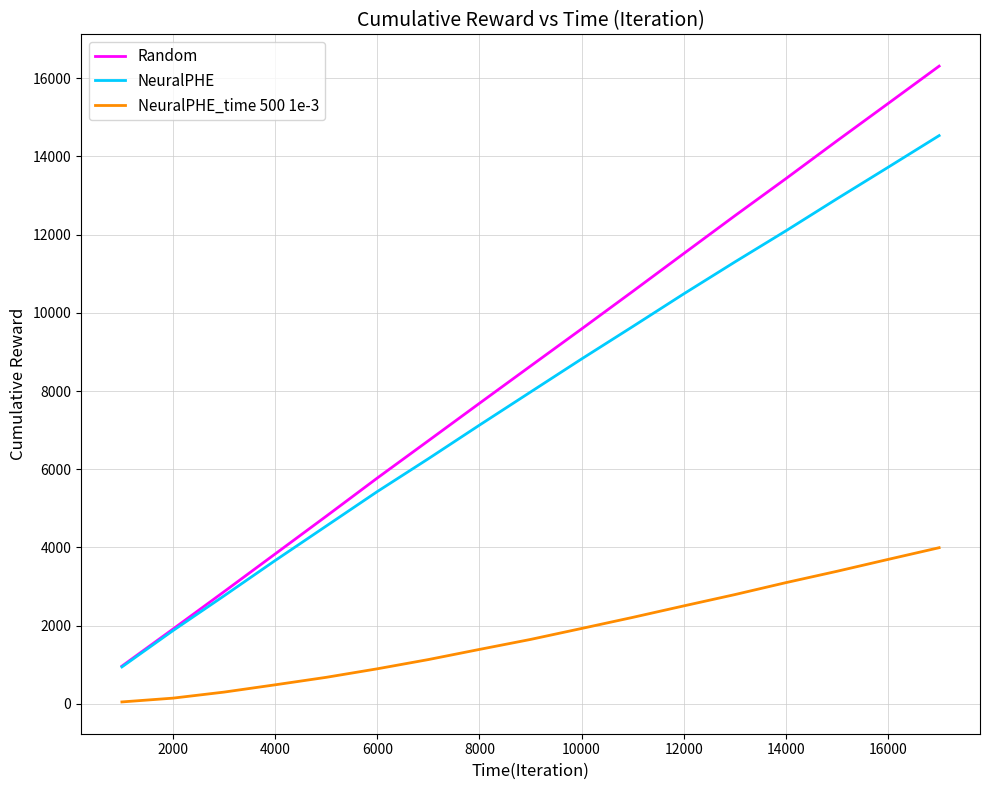

List the series in order of their peak value, lowest first.

NeuralPHE_time 500 1e-3, NeuralPHE, Random